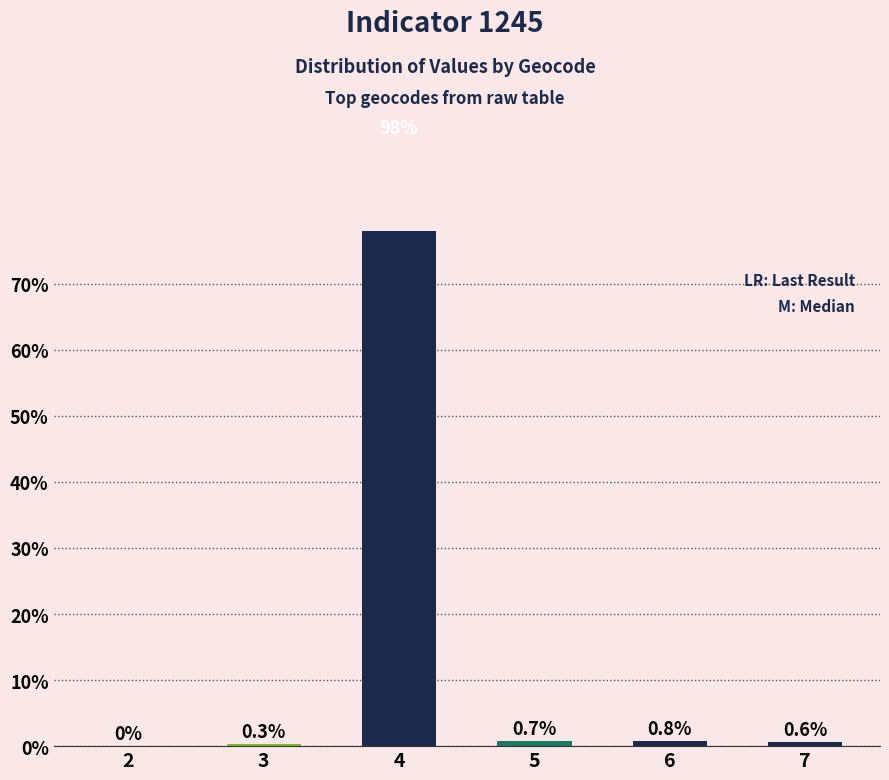

How many bars are there in total?

6